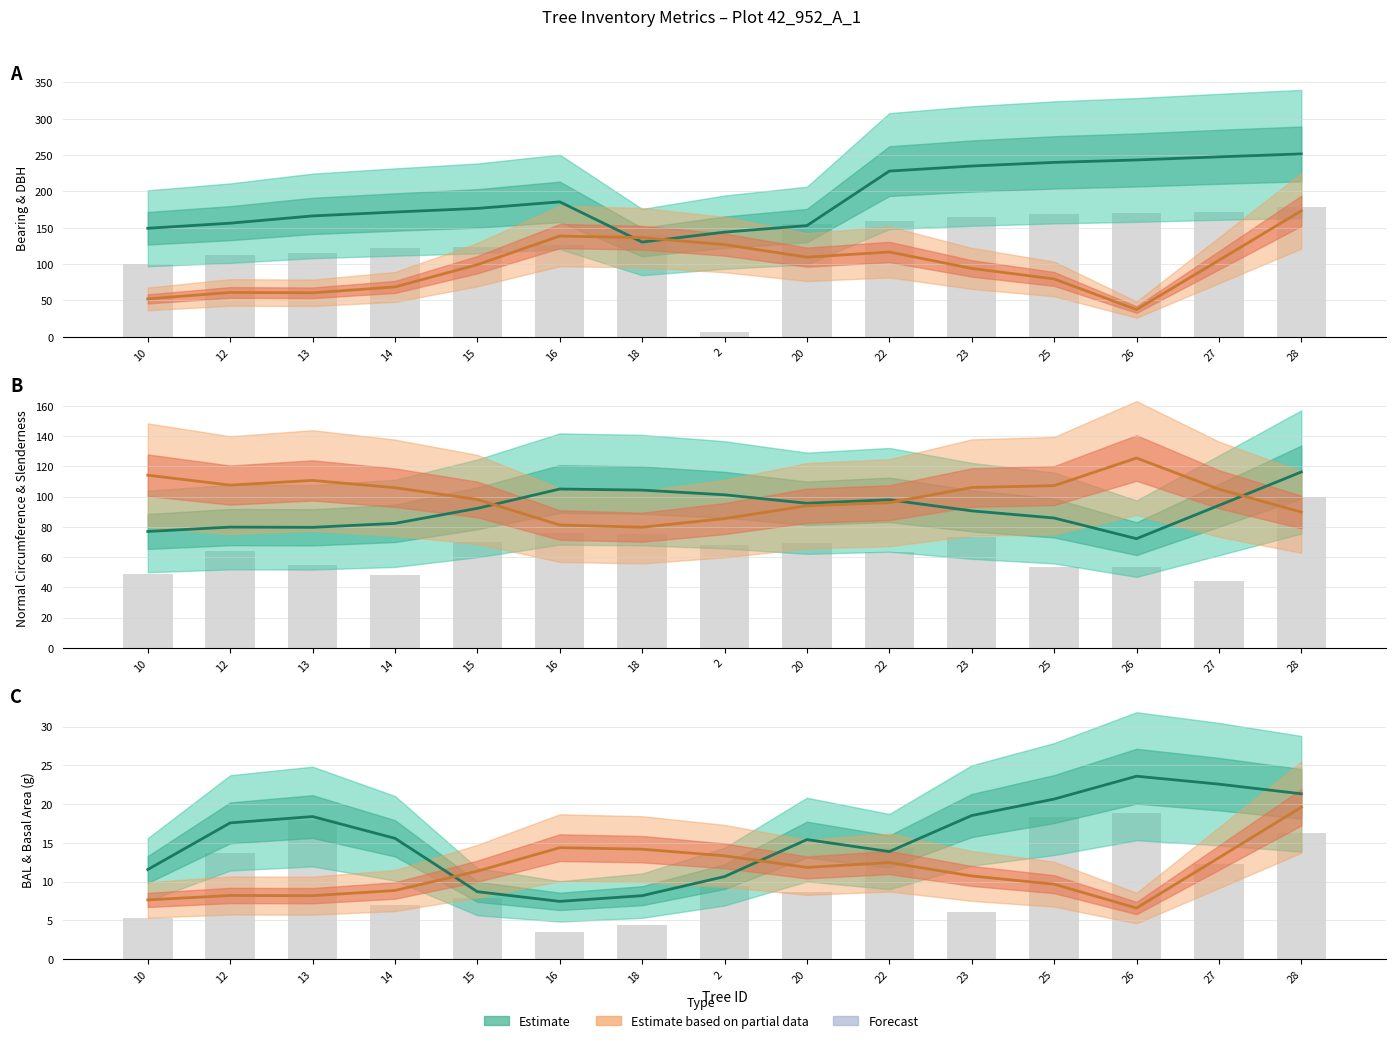

What value does the normal_circumference series have at 20?

95.6